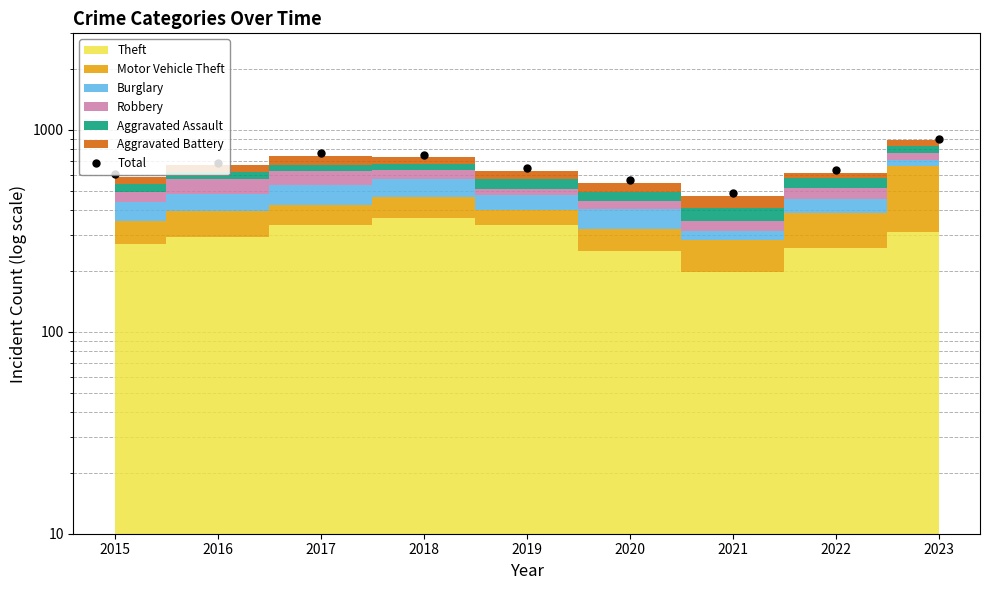

Reading left to right, list all the values displayed in this chart.

607	686	766	749	643	564	487	634	898